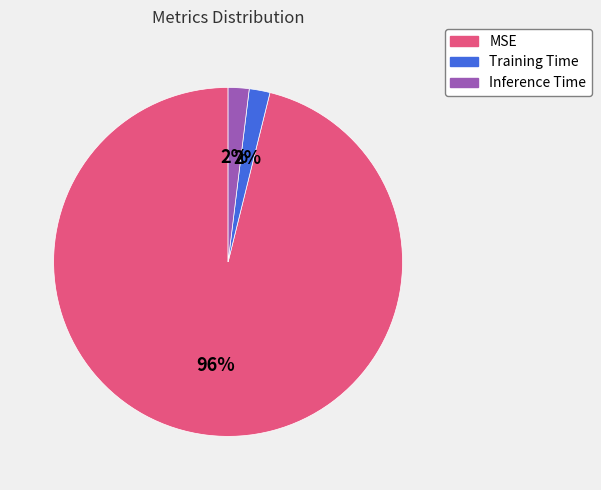

To the nearest percent, what percentage of the pie is MSE?

96%